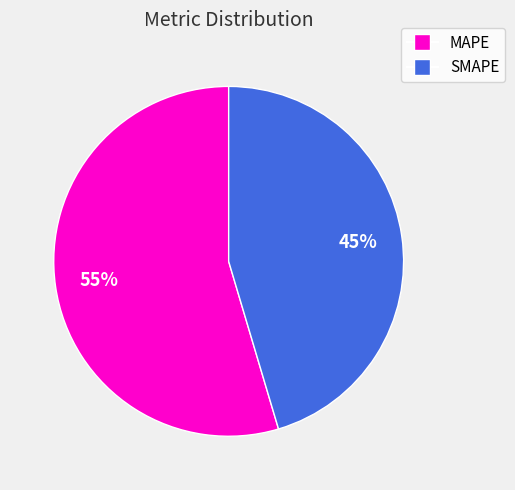

Is there any slice that represents more than half of the pie?

Yes